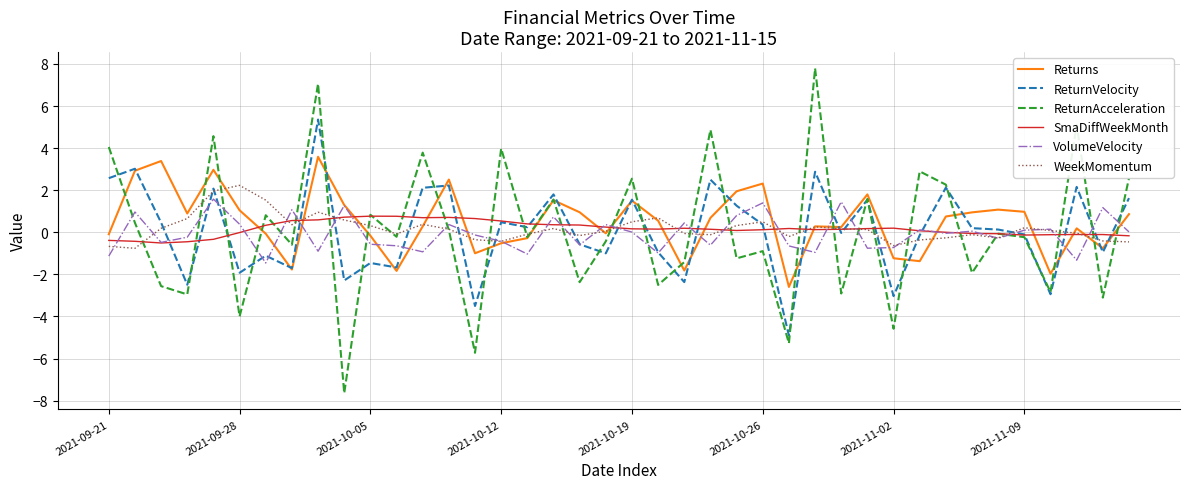

Does the chart display data point markers on the line(s)?

No